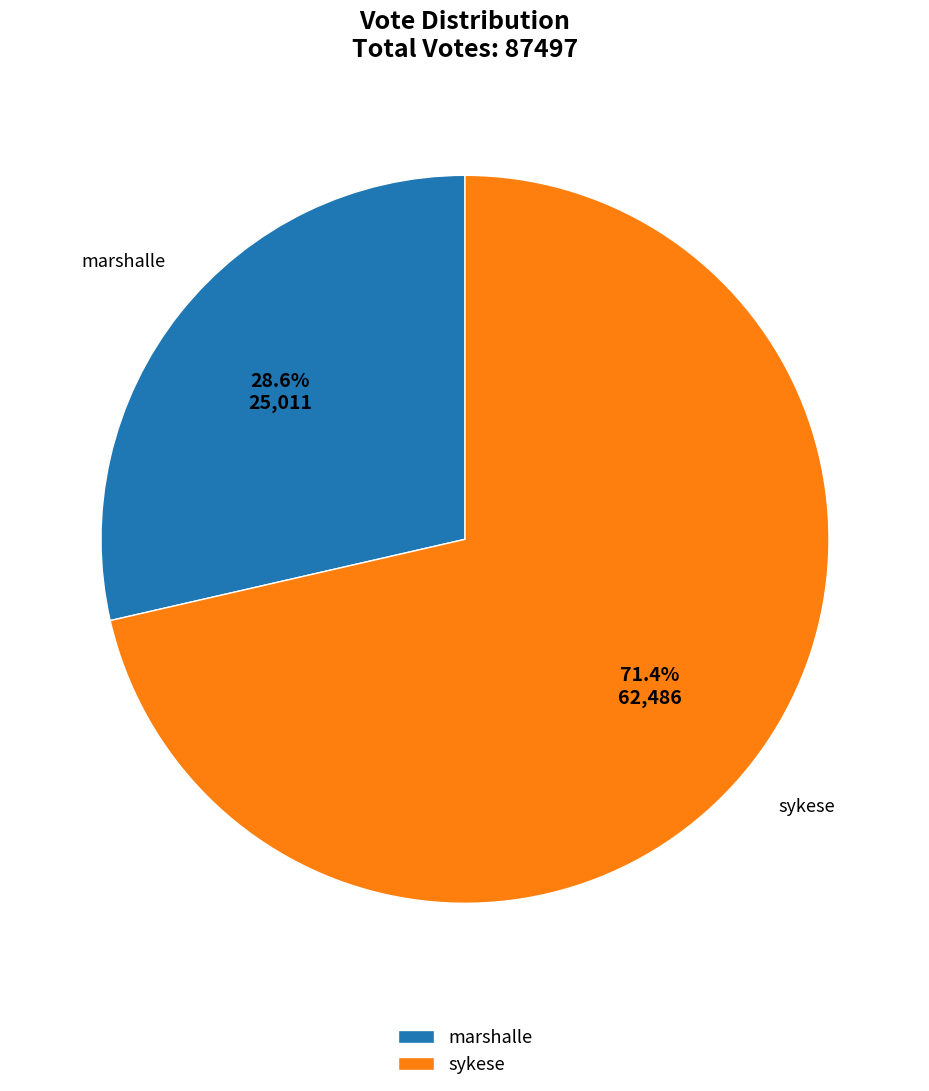

To the nearest percent, what percentage of the pie is marshalle?

29%